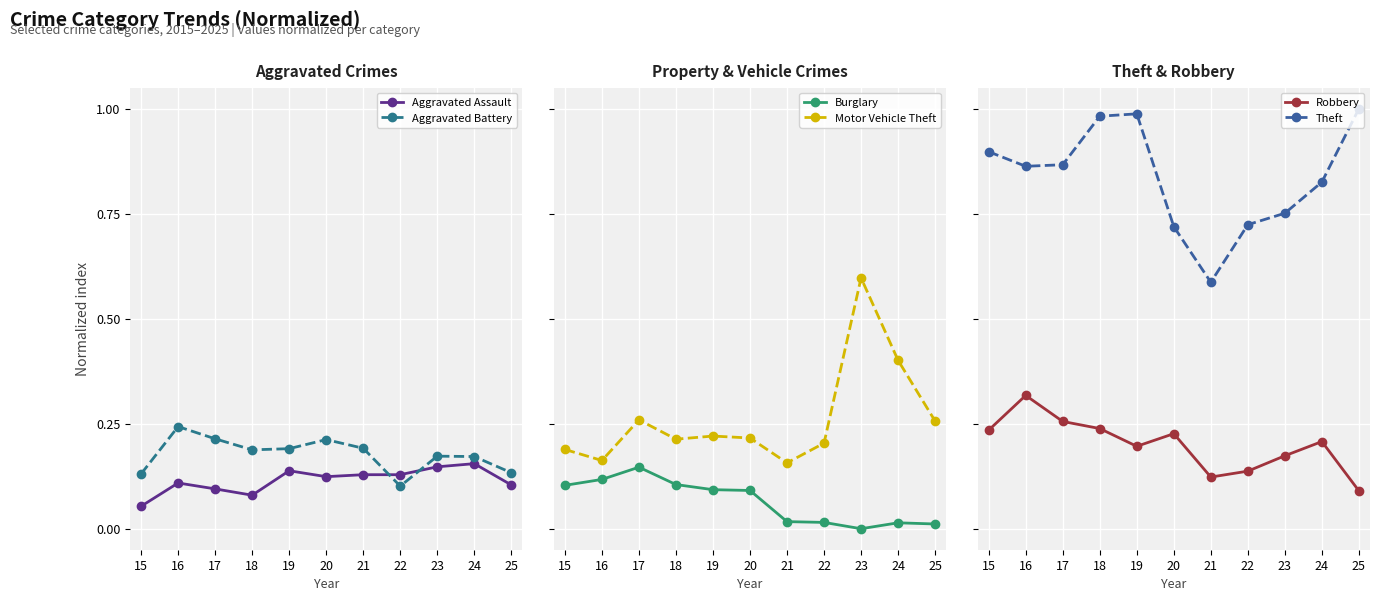

Is this an area chart (filled region under the line)?

No